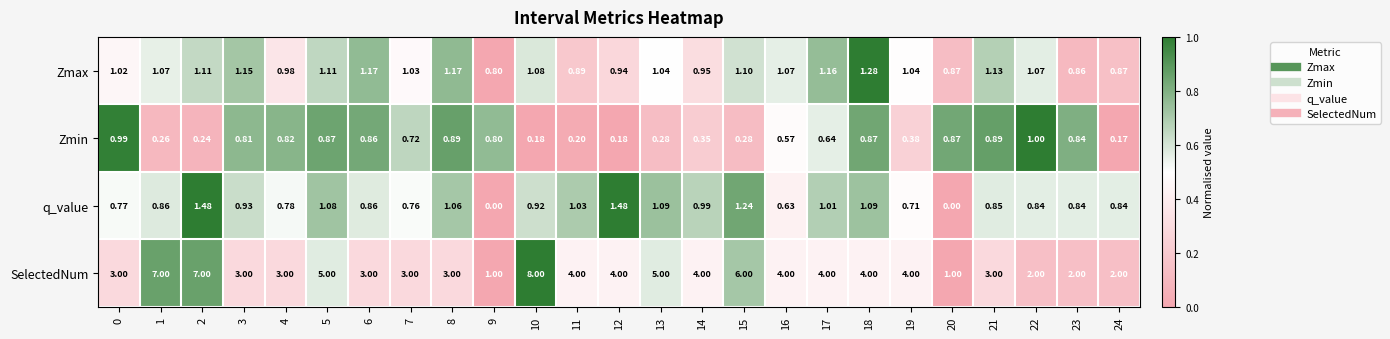

Is the value of Zmax at 18 greater than the value of SelectedNum at 2?

No